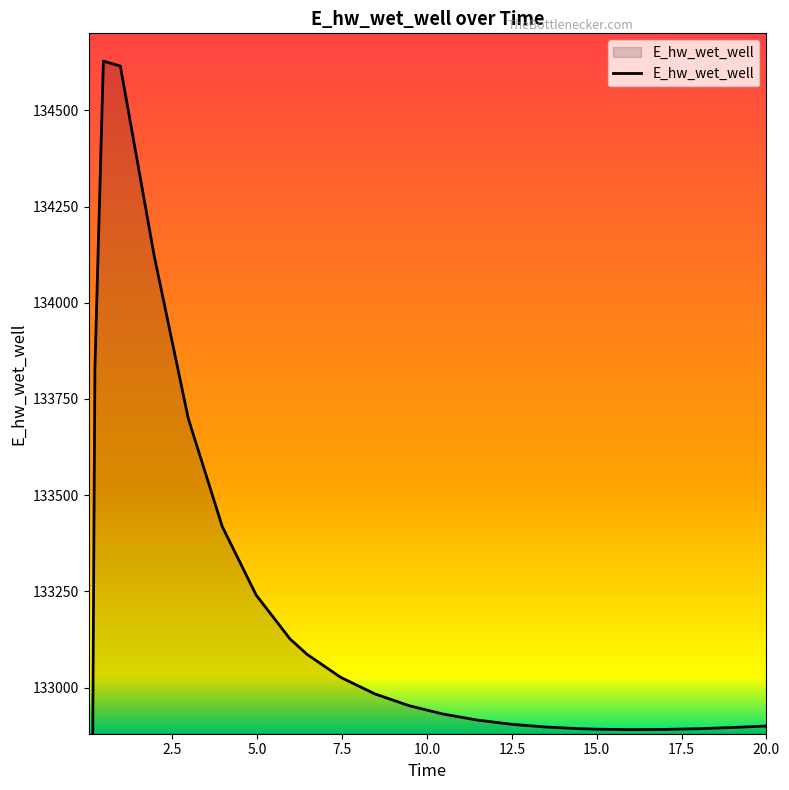

Rank the categories by value from highest to lowest.

0.46875, 0.96875, 1.96875, 0.21875, 2.96875, 3.96875, 4.96875, 5.96875, 6.46875, 7.46875, 8.46875, 9.46875, 10.46875, 11.46875, 12.46875, 20.0, 19.96875, 13.46875, 18.96875, 14.46875, 17.96875, 14.96875, 16.96875, 15.96875, 0.09375, 0.03125